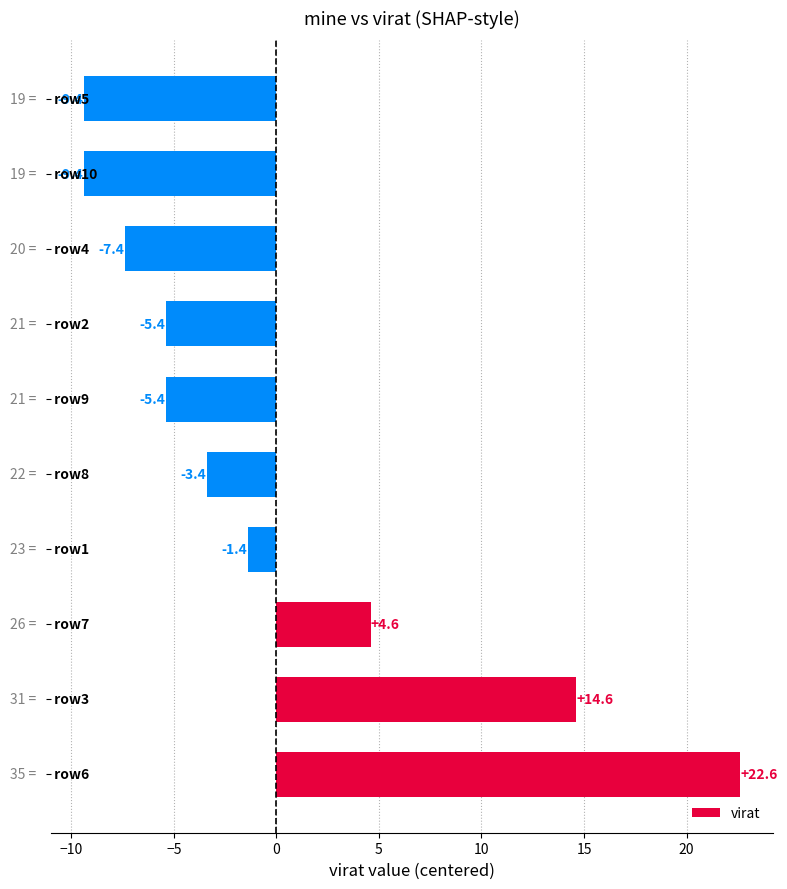

How many values are above zero?

3